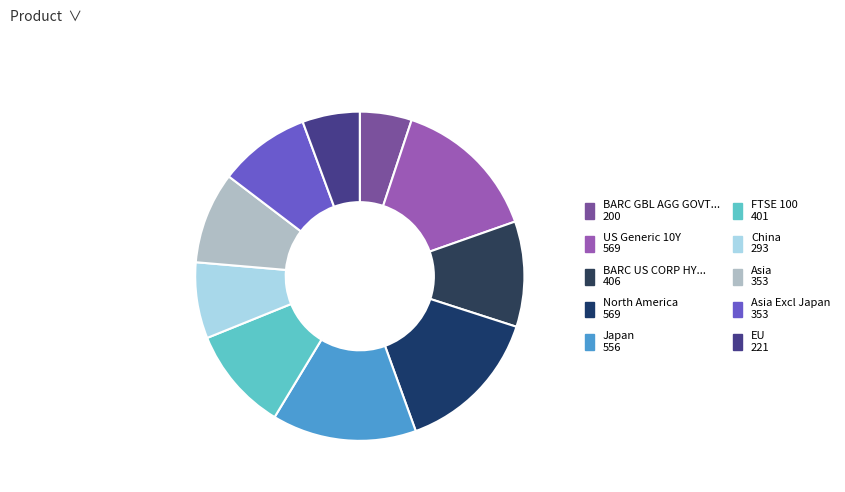

How many slices are in this pie chart?

10